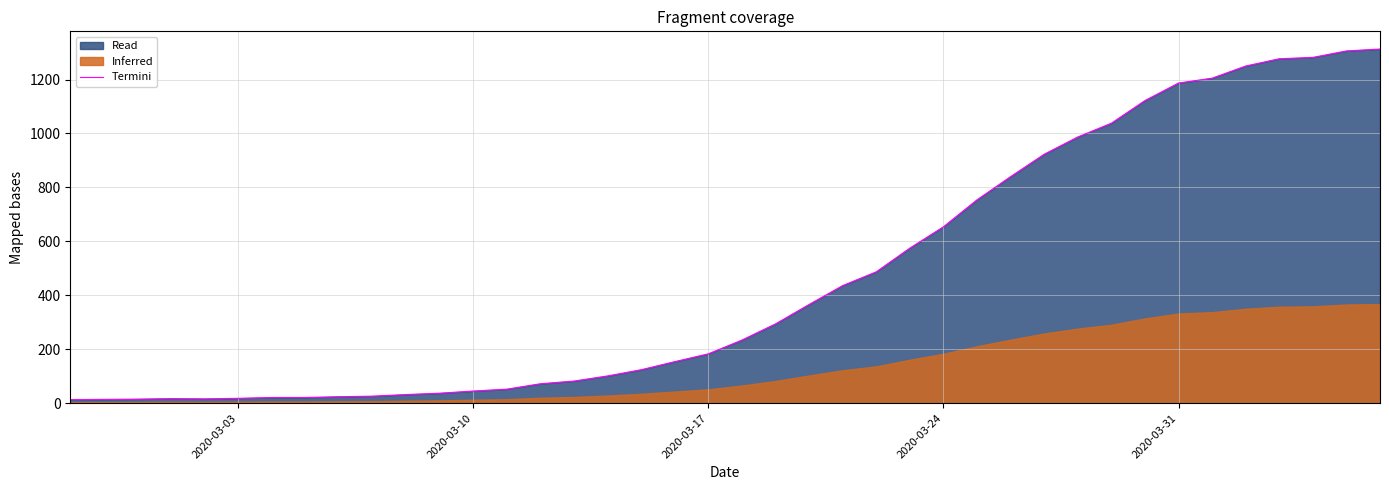

What is the highest value of the Termini series?

1313